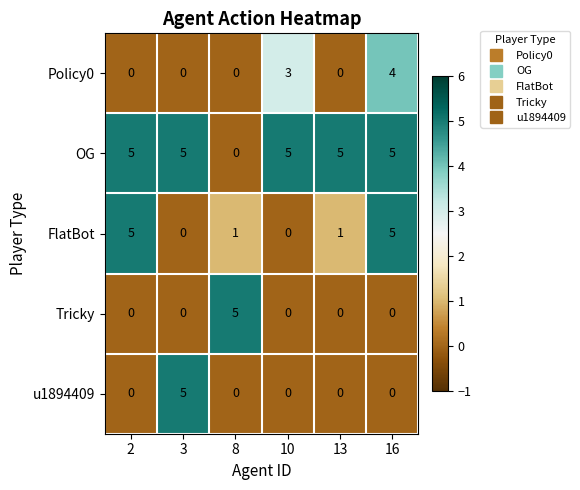

Which series has the largest total across all categories?

OG